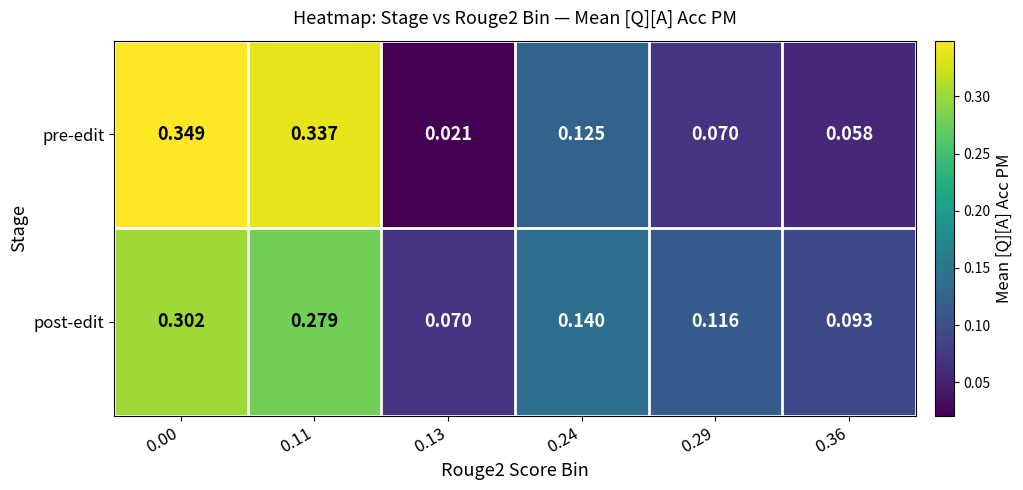

Rank the series by their average value, from lowest to highest.

pre-edit, post-edit